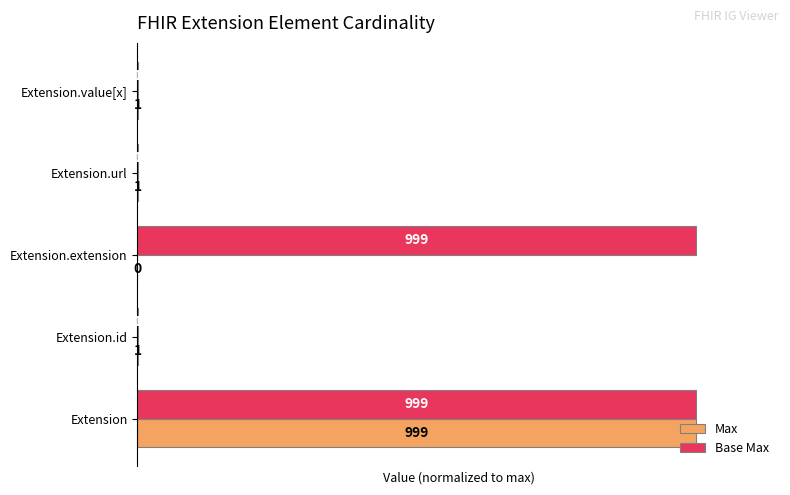

What are all the series names shown in the legend?

Max, Base Max